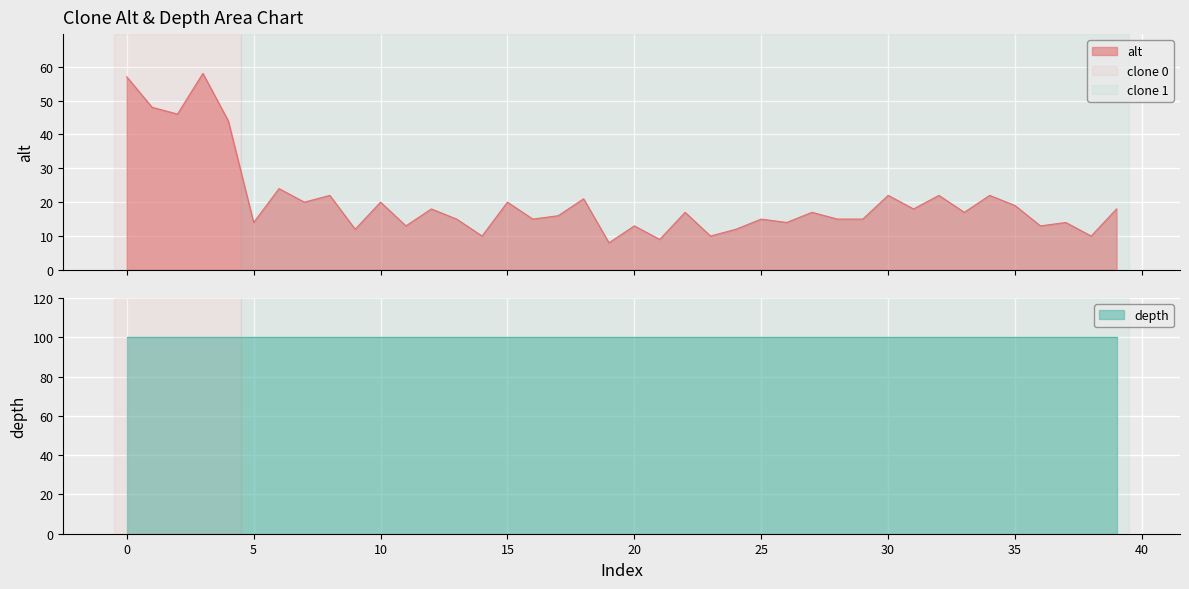

What is the value of the 38th point from the left?

14